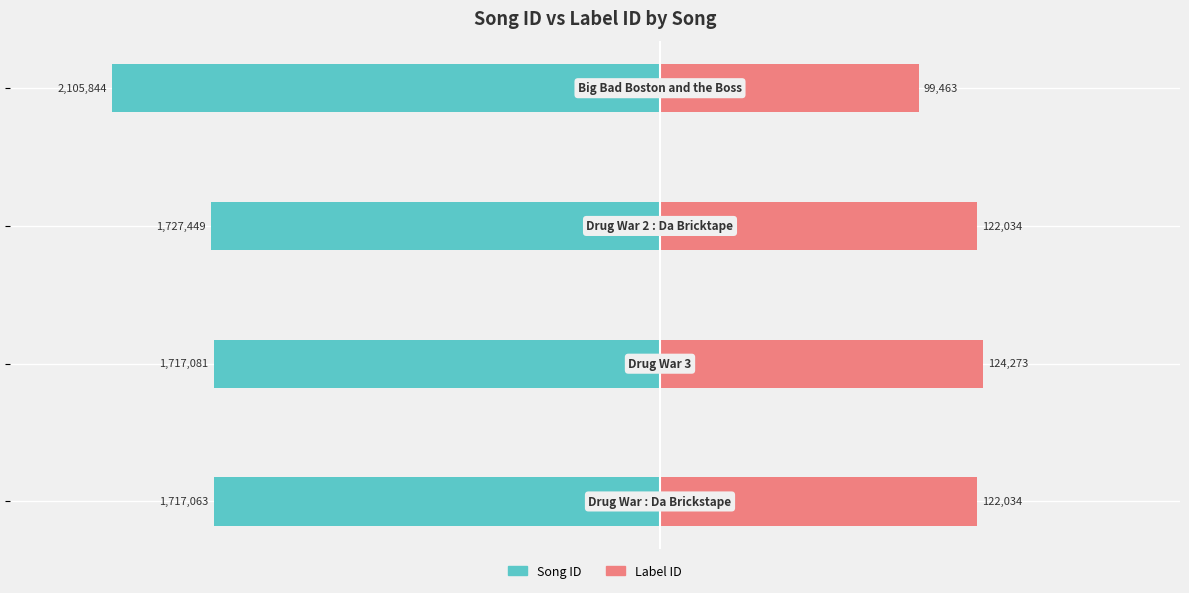

Read the Song ID value at −1.5.

-1.7